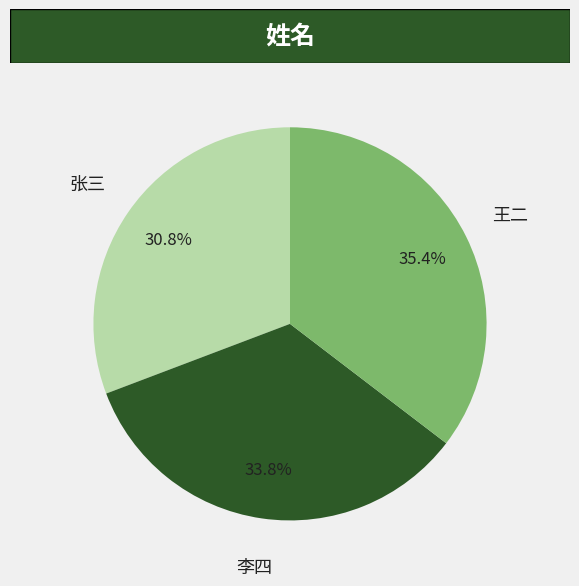

Which has a higher value, 王二 or 张三?

王二